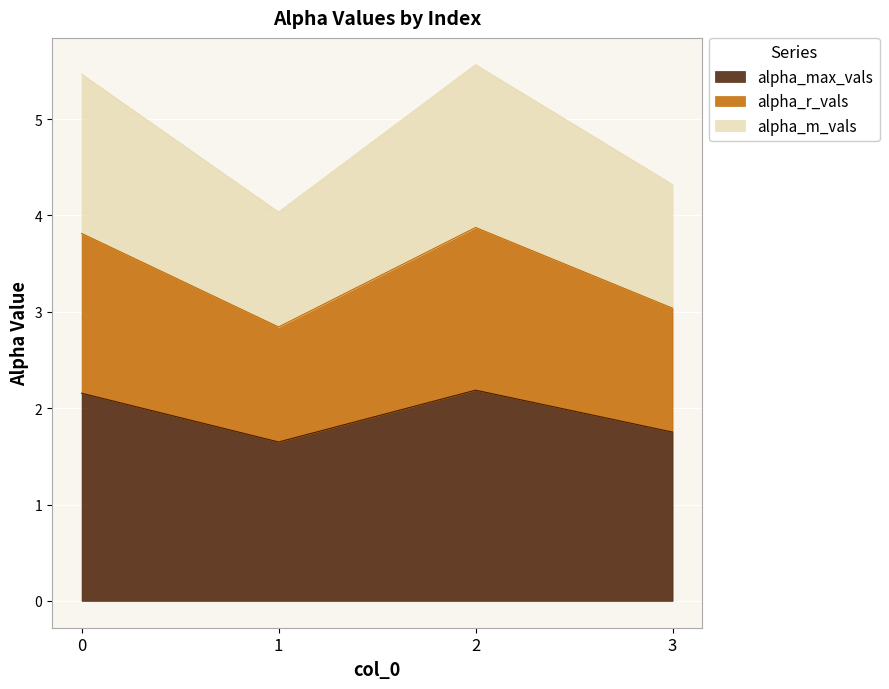

True or false: alpha_r_vals and alpha_m_vals cross at least once.

False